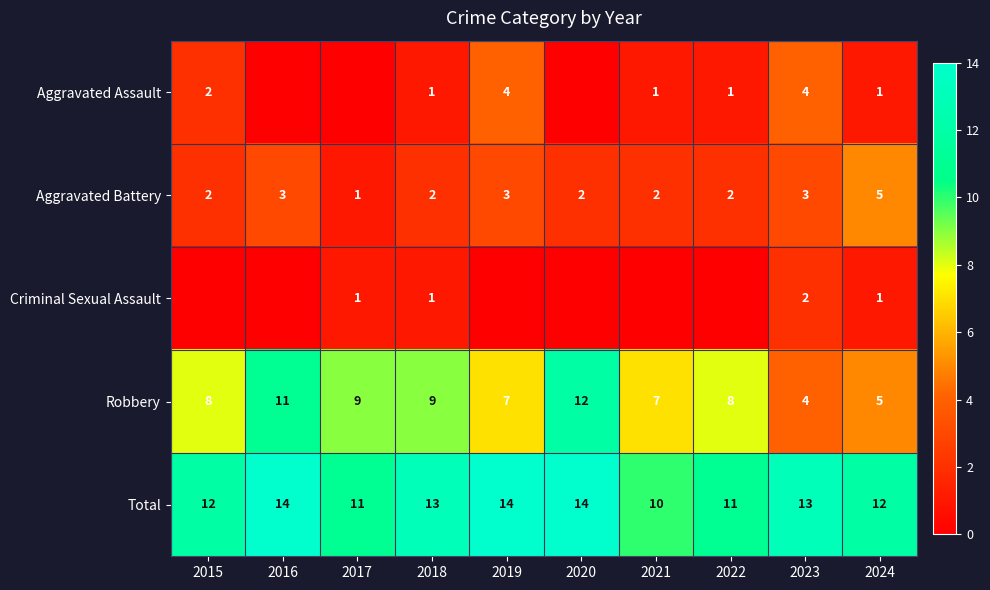

Between 2019 and 2024, which is larger?

2019